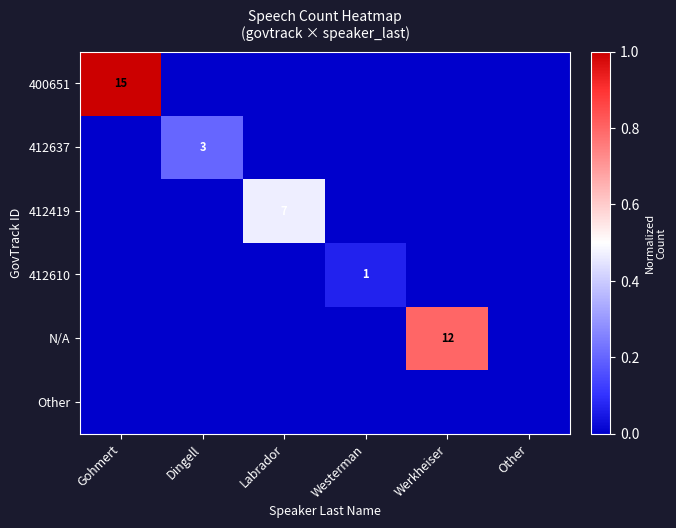

Count the number of categories in the chart.

6